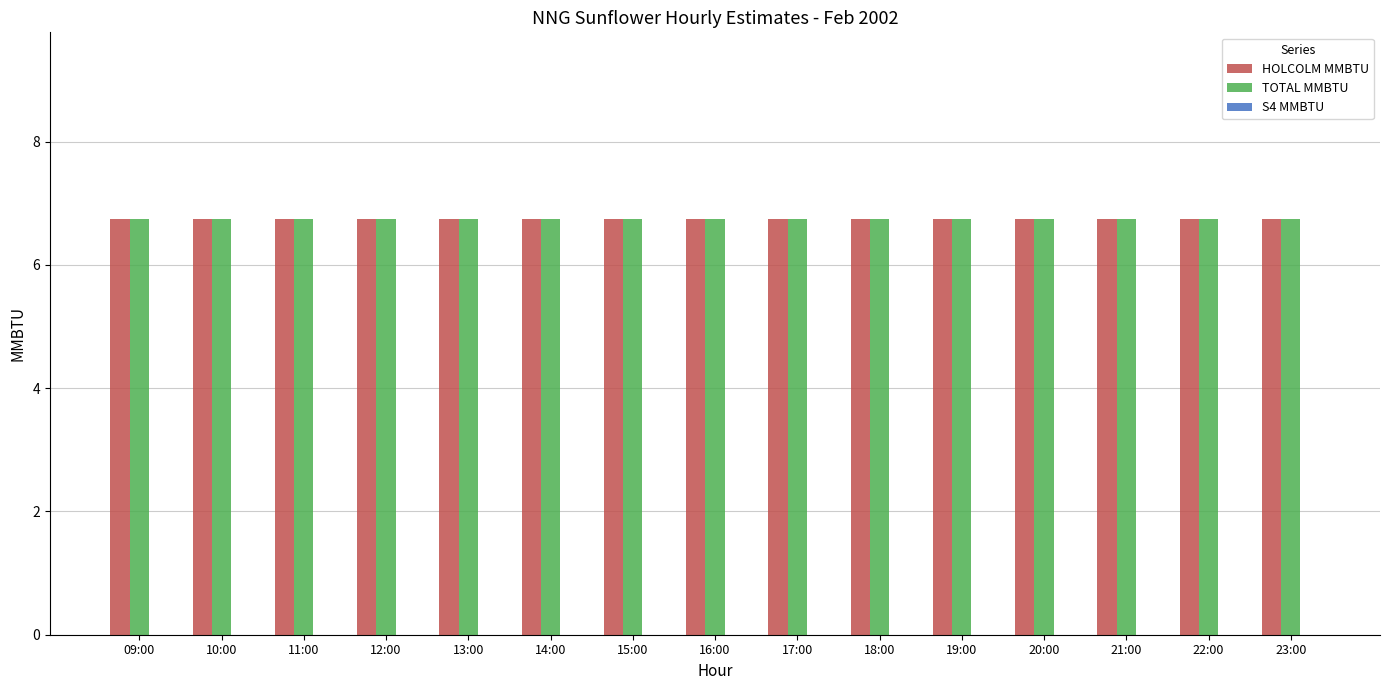

What is the spread (max minus min) of values at 20:00?

6.8